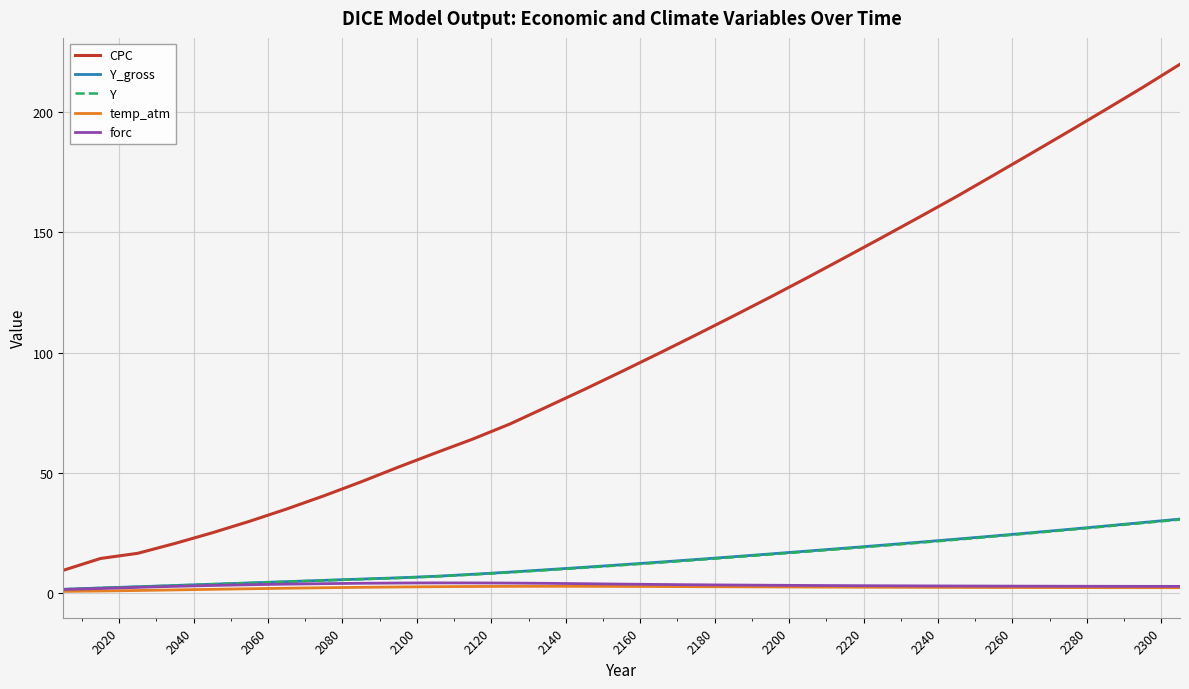

True or false: forc and temp_atm intersect in this chart.

False